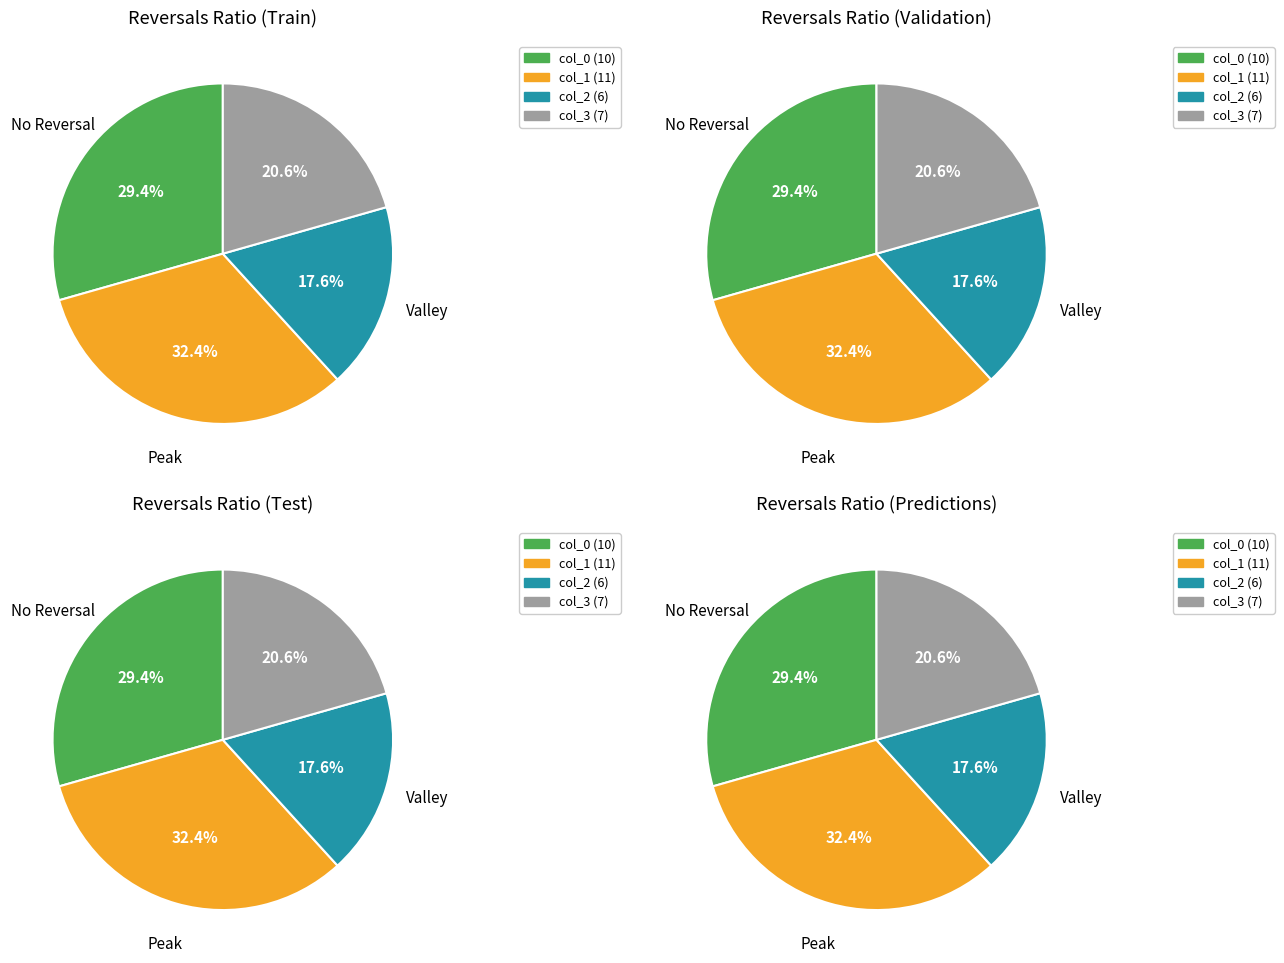

Which series has the largest range (max minus min)?

col_0